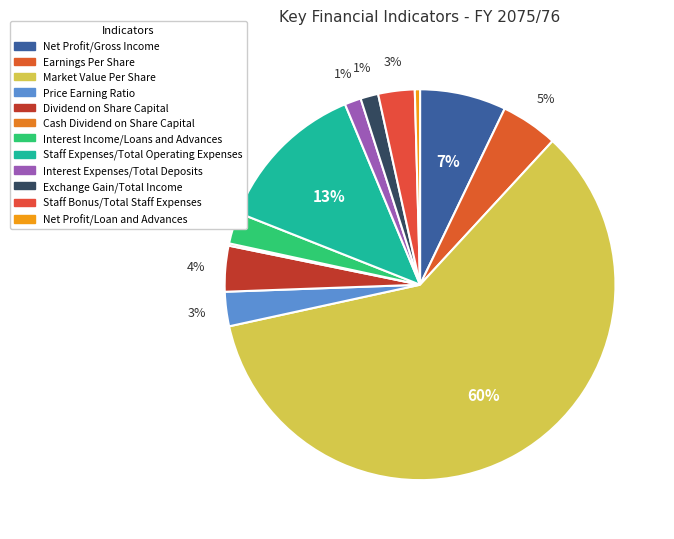

Is there any slice that represents more than half of the pie?

Yes